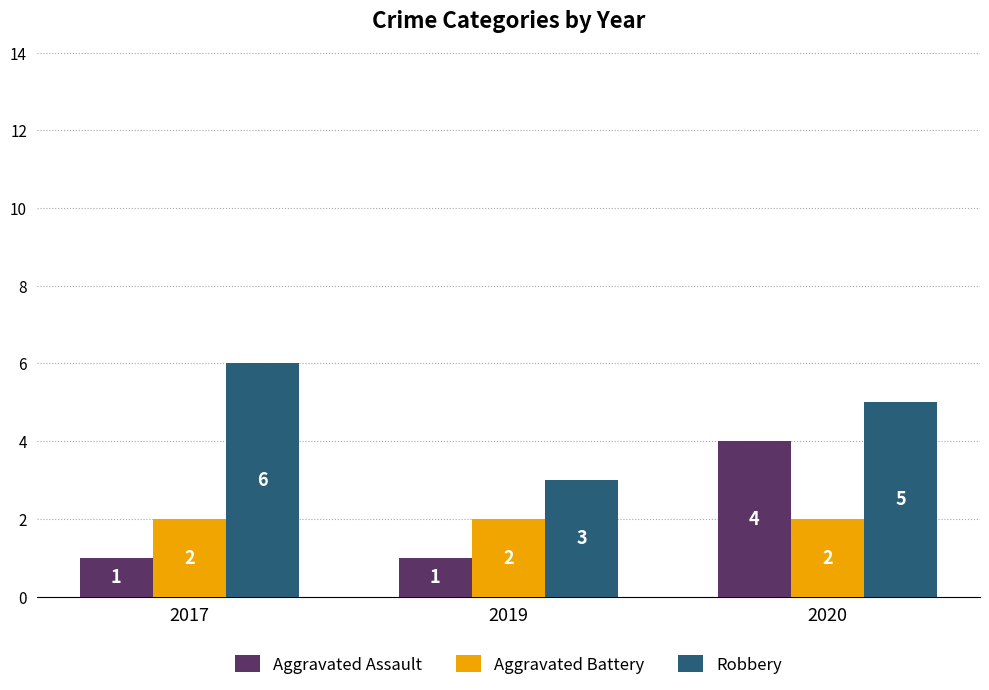

At which label does Robbery reach its minimum?

2019